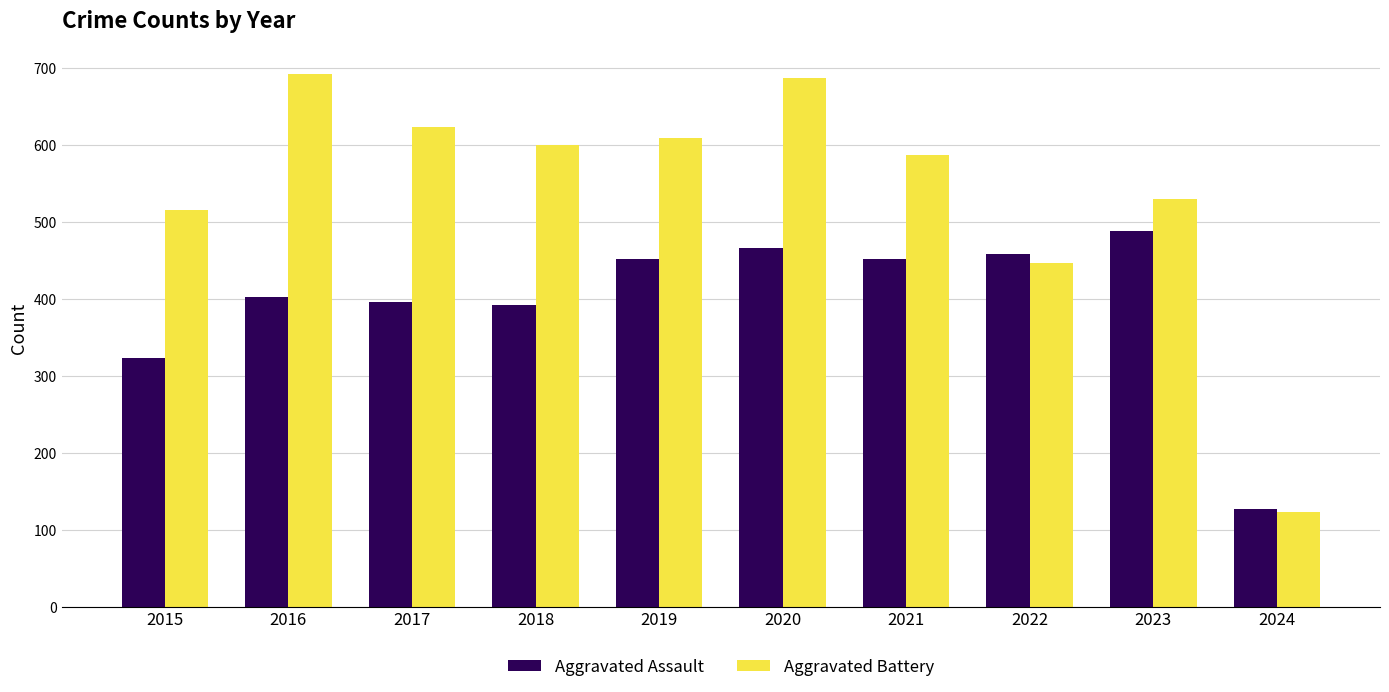

Read the Aggravated Assault value at 2018, to the nearest 5.

390